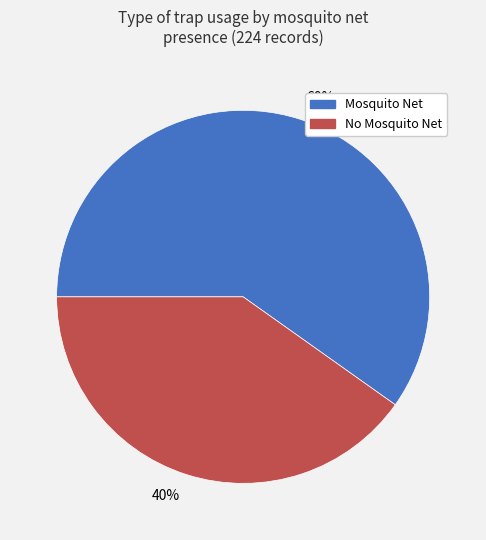

The 40% slice represents 40% of the pie. True or false?

True